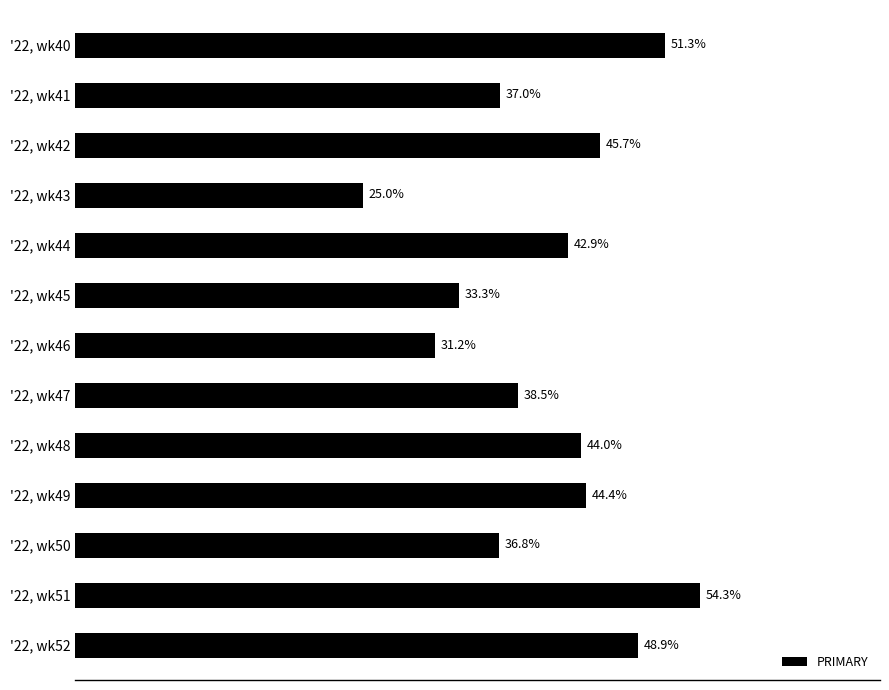

Between '22, wk46 and '22, wk43, which is larger?

'22, wk46